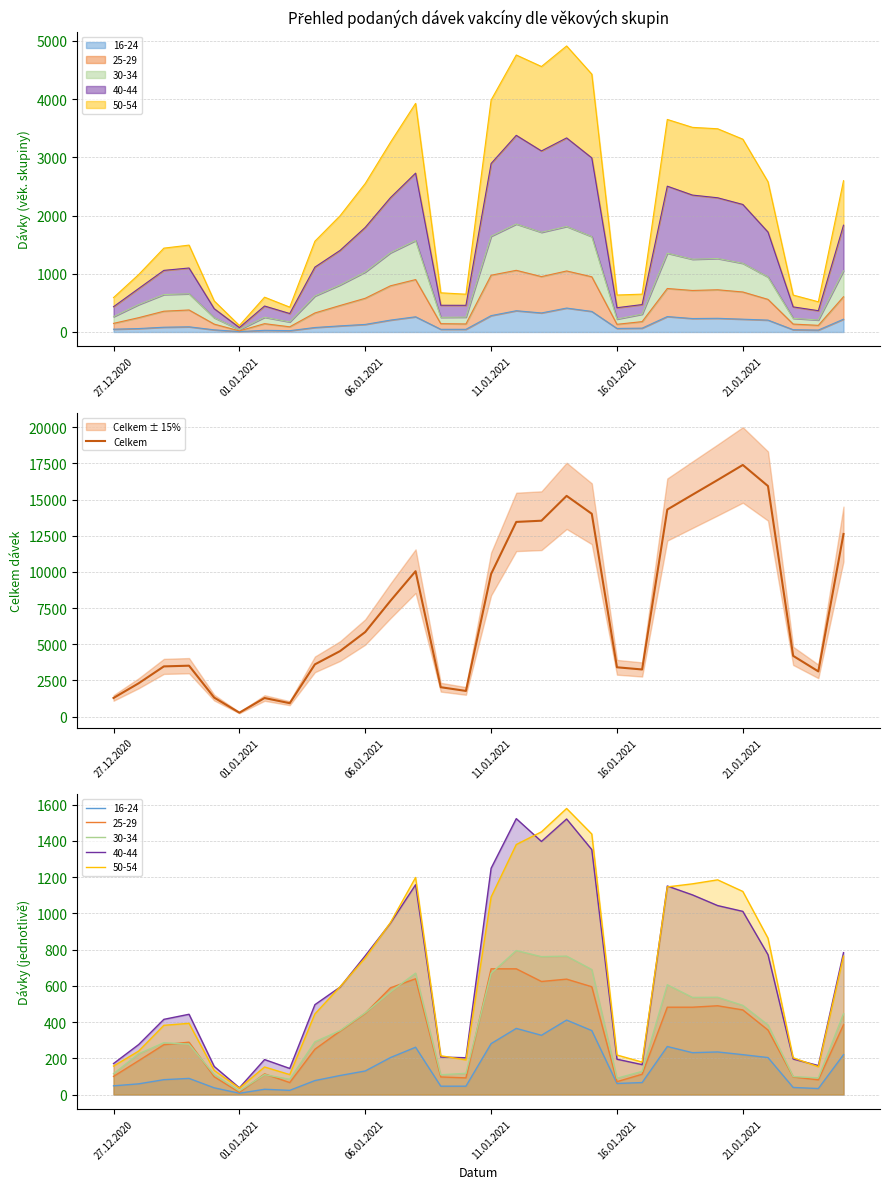

The value at 28 is 4415. True or false?

False